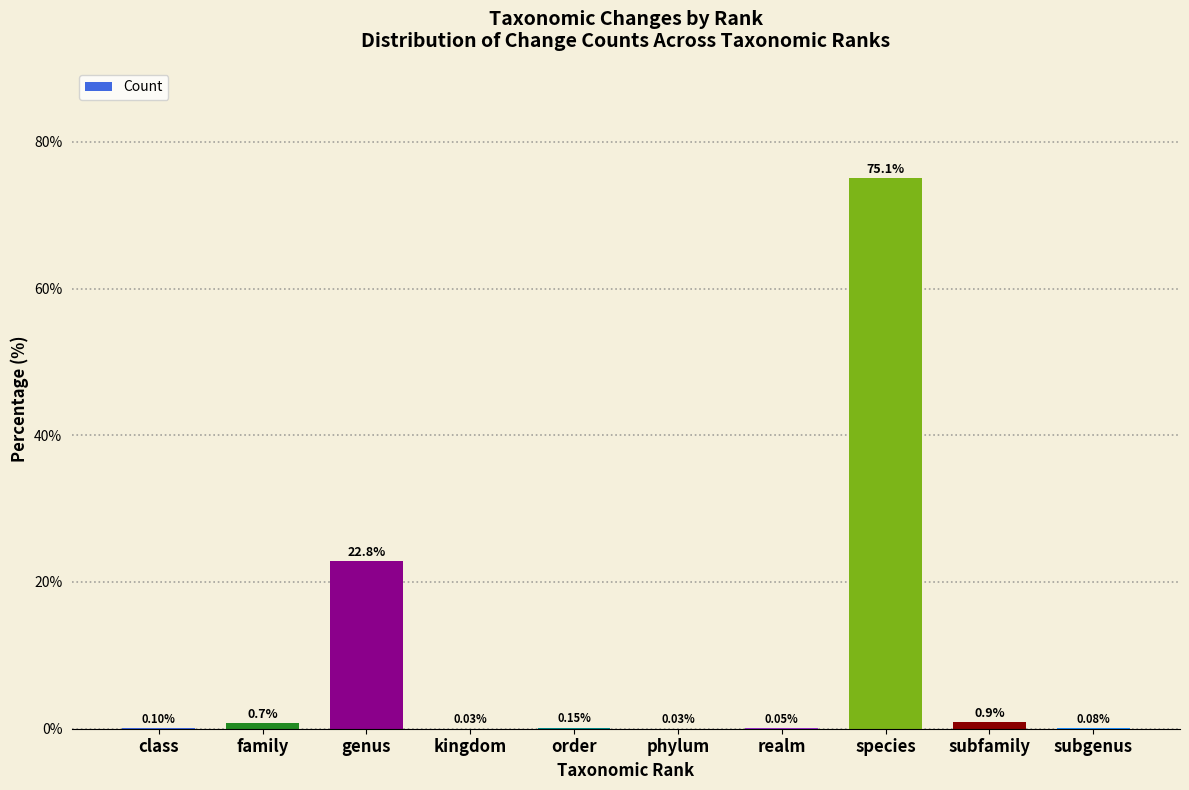

What is the sum of all values?

100.0